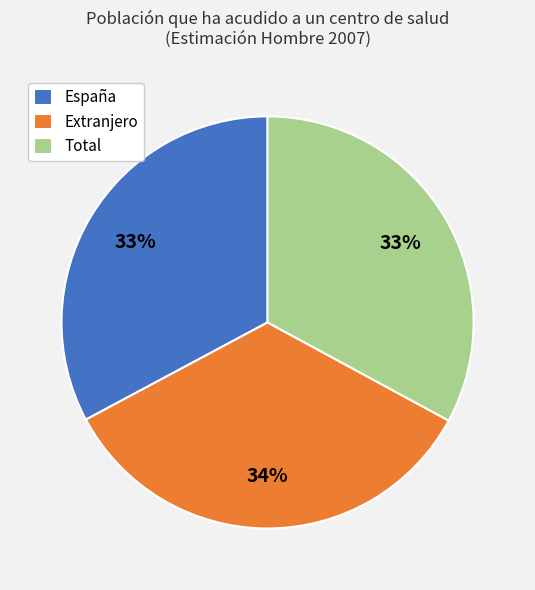

To the nearest percent, what is the difference between the Total and Extranjero slice percentages?

1%